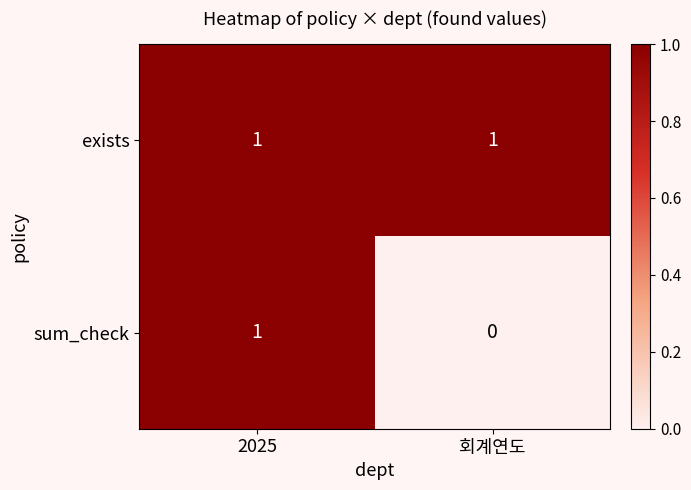

What is the total value across all series at 회계연도?

1